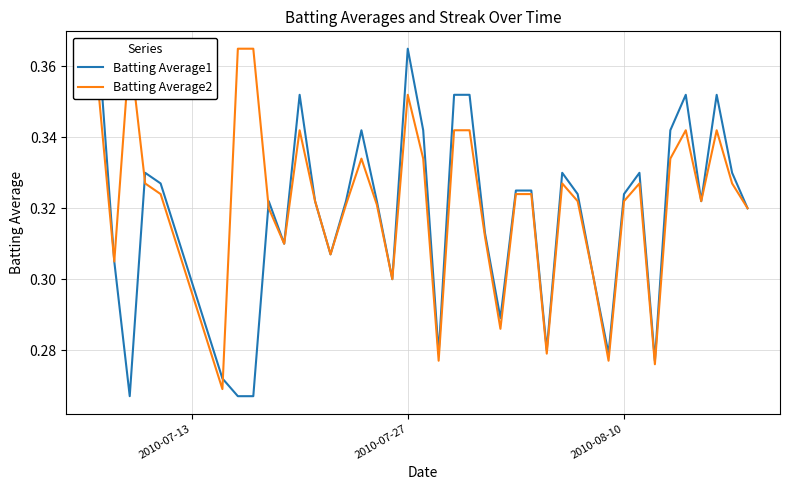

How many Batting Average2 values are between 0 and 1?

40